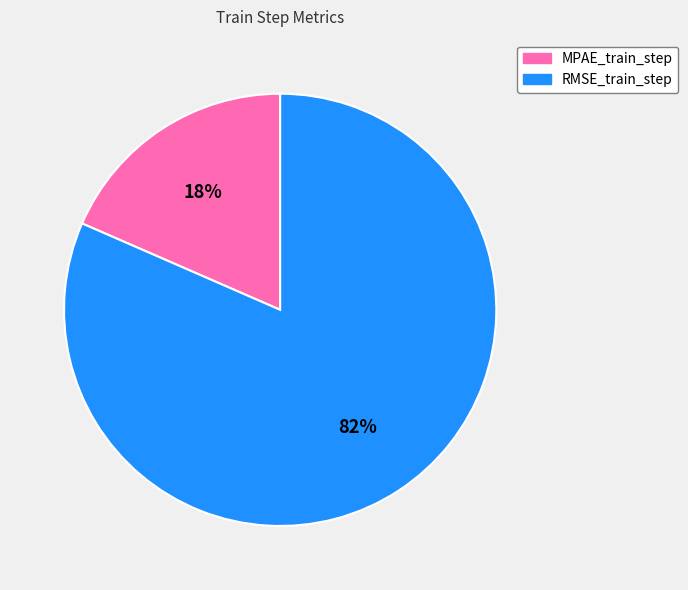

To the nearest percent, what is the average slice percentage?

50%